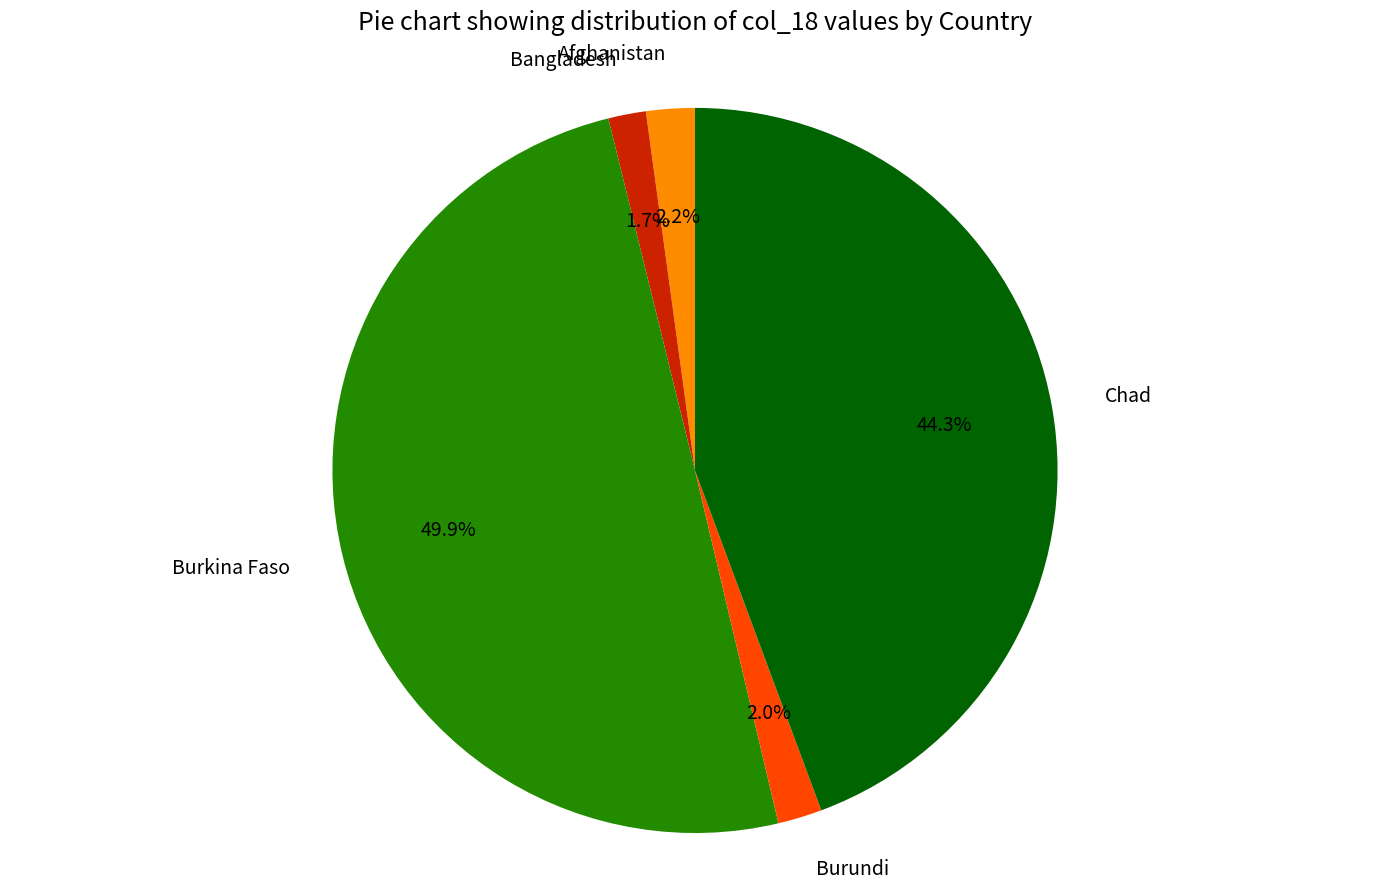

To the nearest percent, what percentage of the pie is Chad?

44%